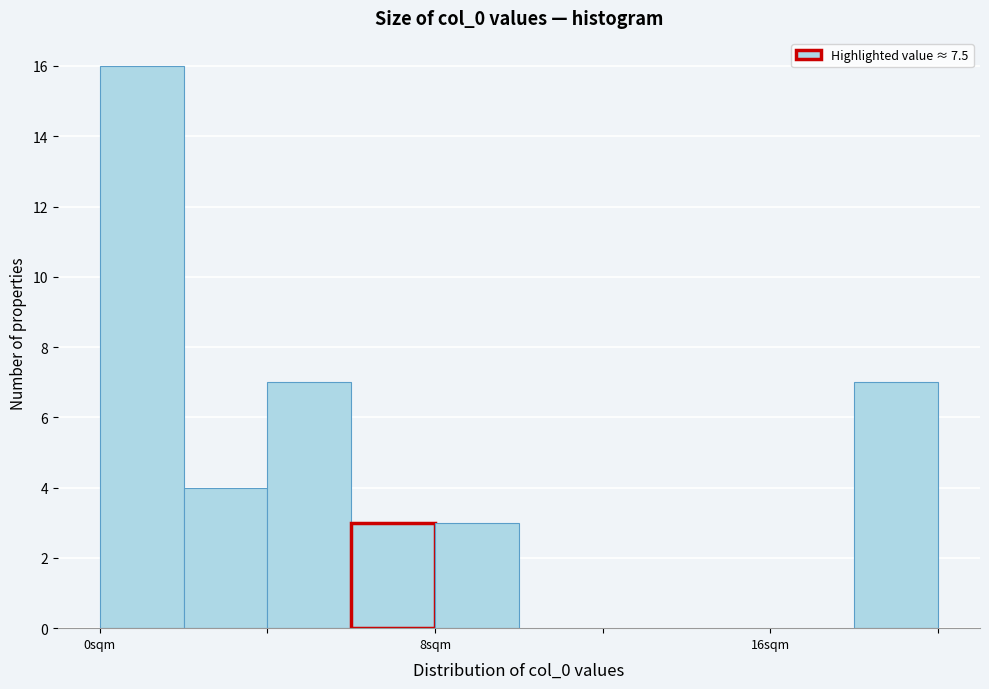

Read against the x-axis, roughly where is the centre of the tallest bar?

1